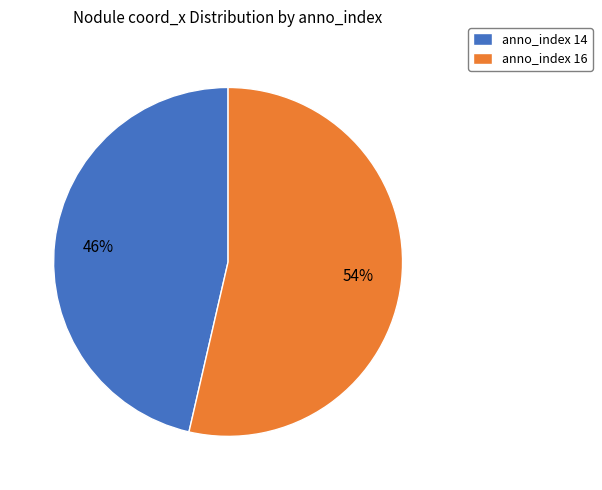

Which category has the biggest portion of the pie?

anno_index 16